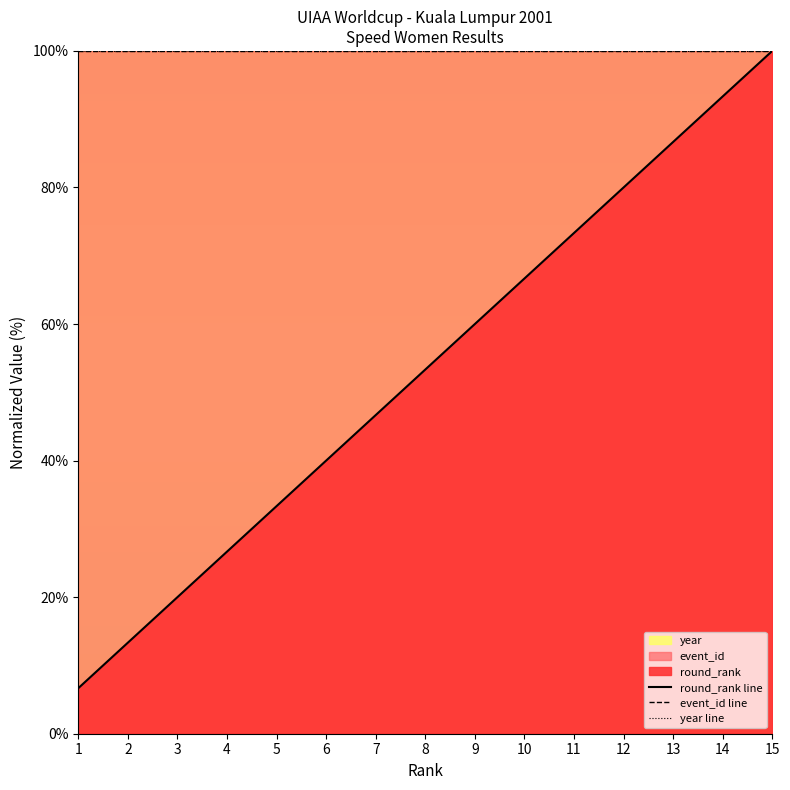

What is the sum of the year line values at 3 and 4?

200.0